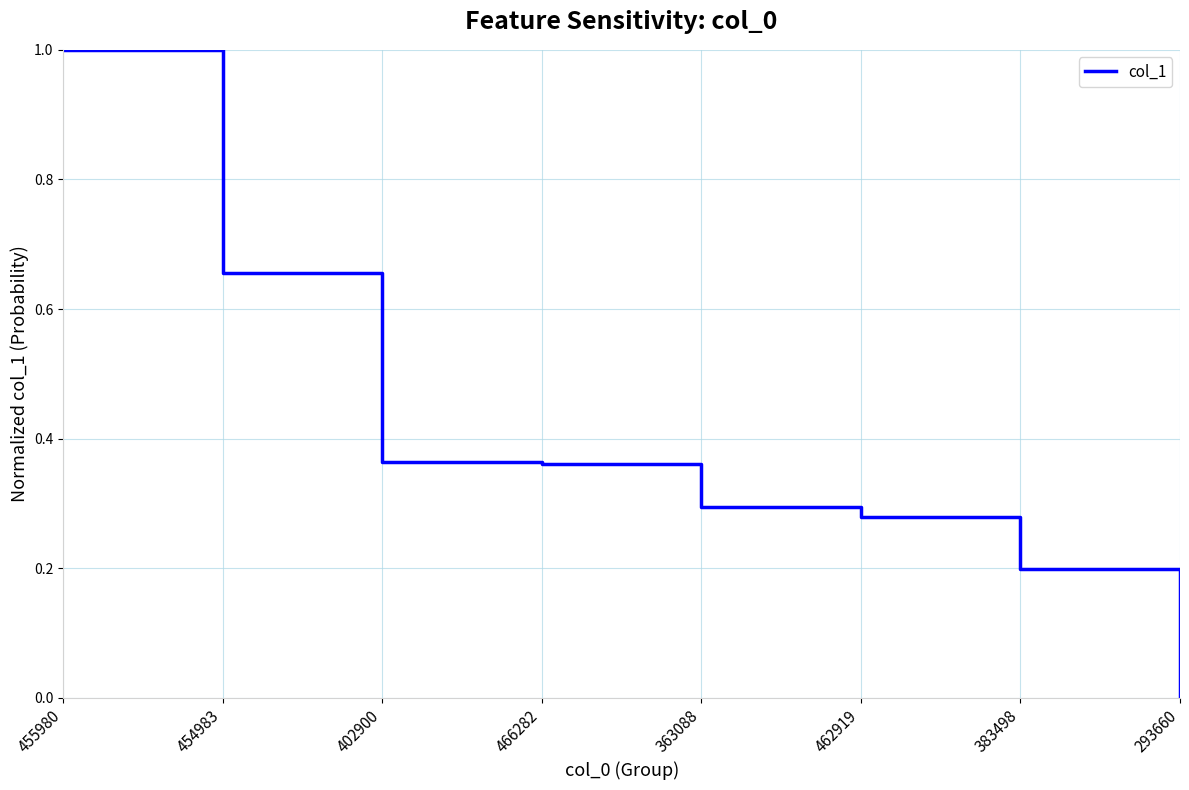

What position from the right is 363088?

4